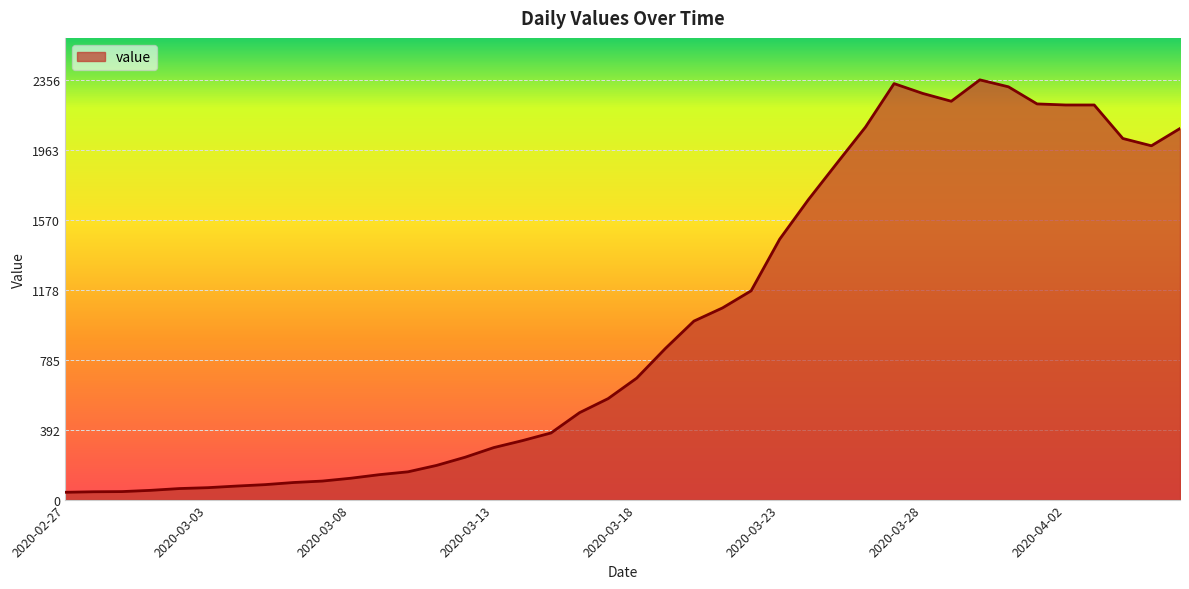

What is the difference between the maximum and minimum values?

2315